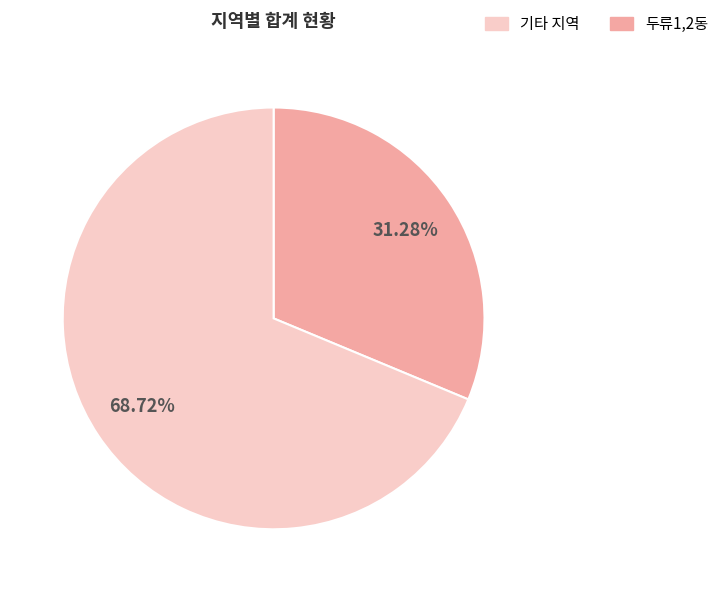

Is there any slice that represents more than half of the pie?

Yes